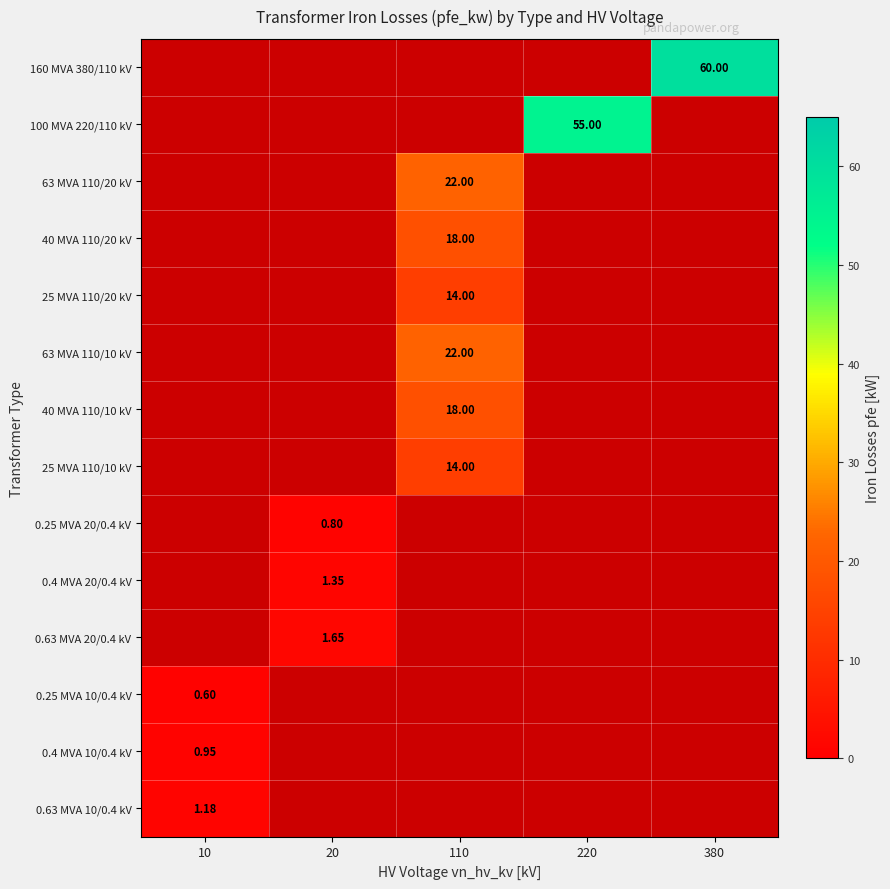

How many series are shown in this chart?

14